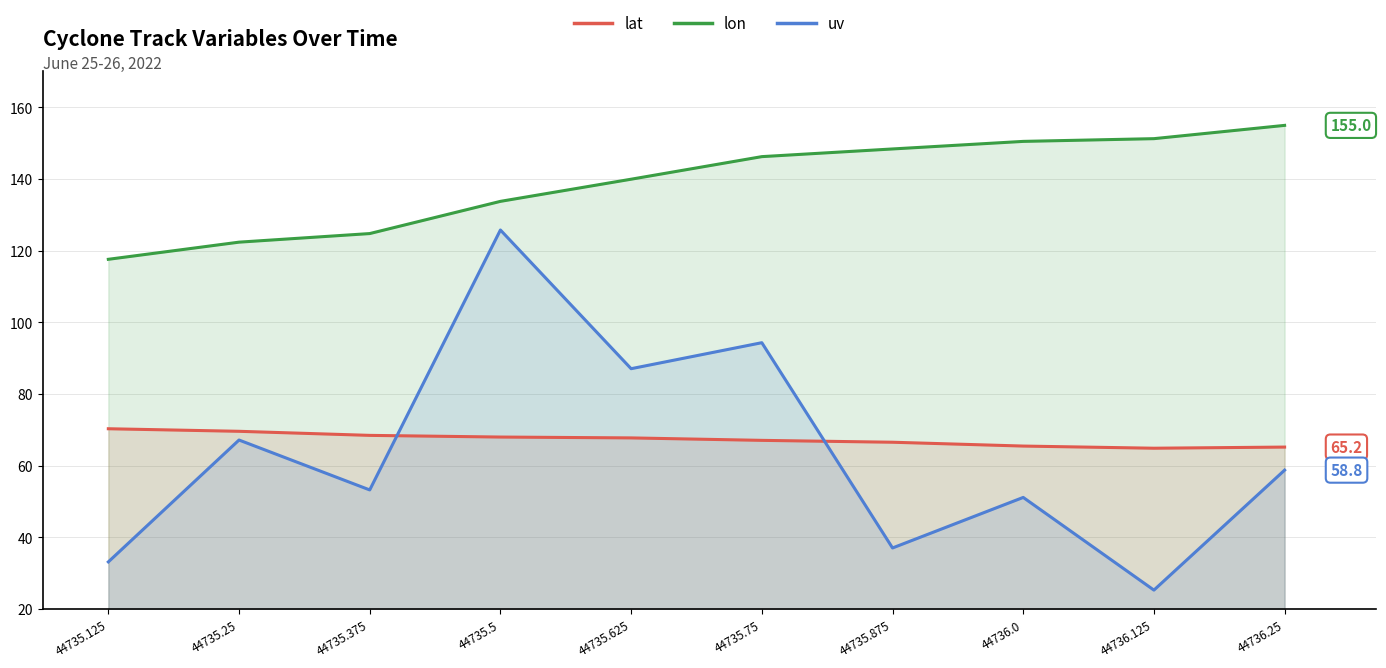

What is the total value across all series at 44735.375?

246.5